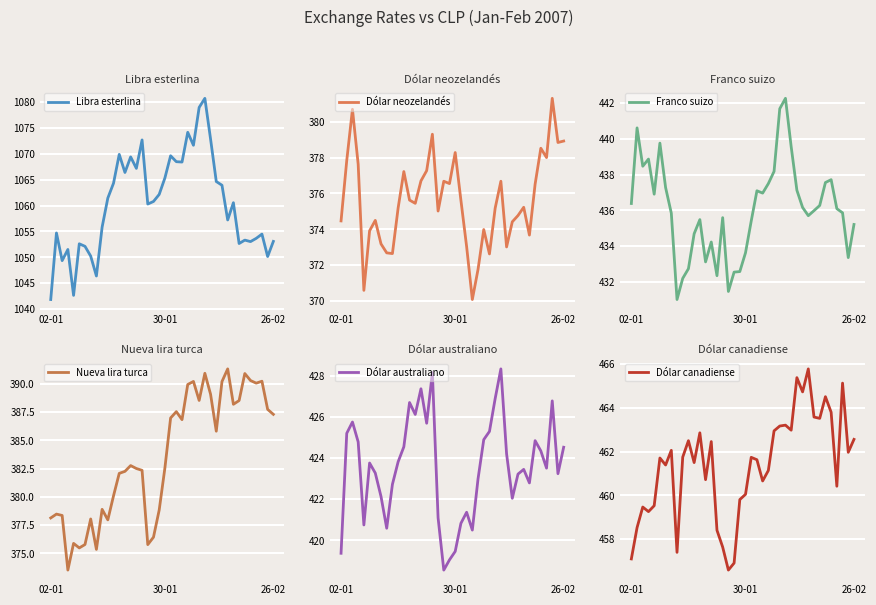

At which label does Dólar canadiense reach its peak?

31